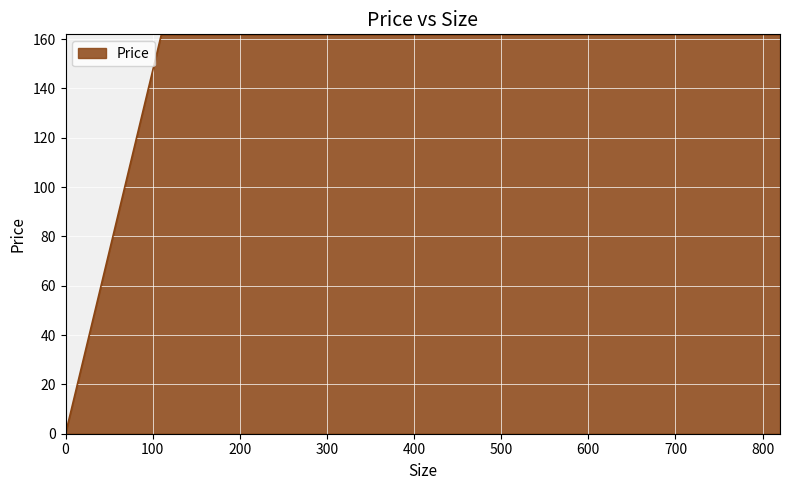

What is the maximum value shown in the chart?

161.9